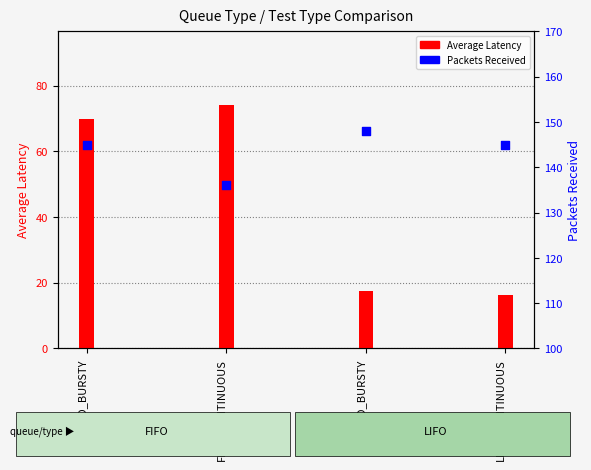

Approximately how many times larger is the value at LIFO_CONTINUOUS compared to FIFO_CONTINUOUS?

1.1